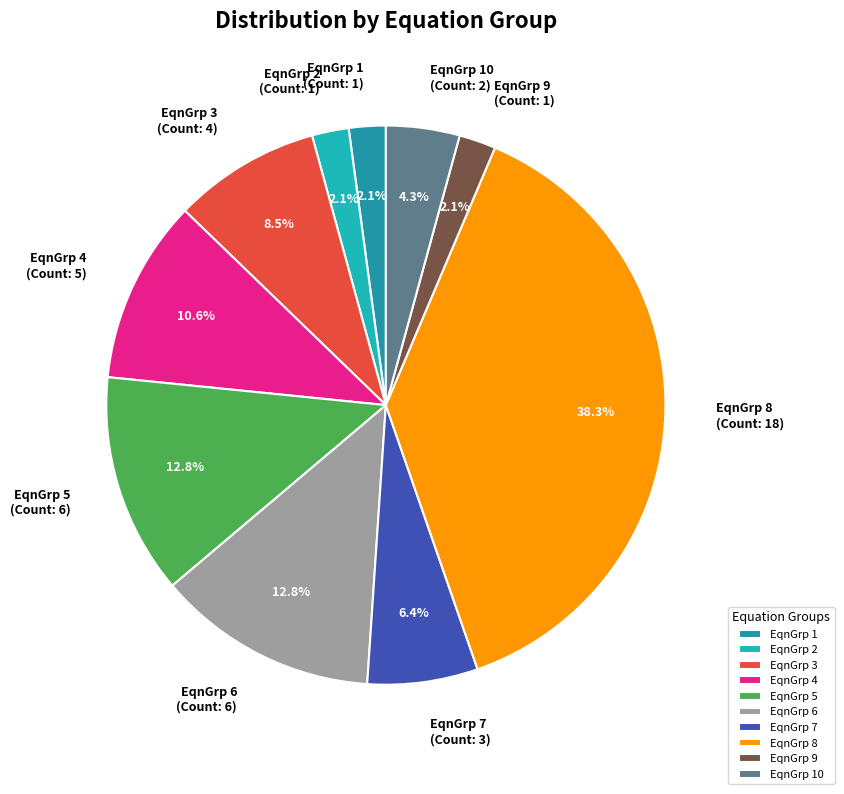

To the nearest percent, what is the average slice percentage?

10%